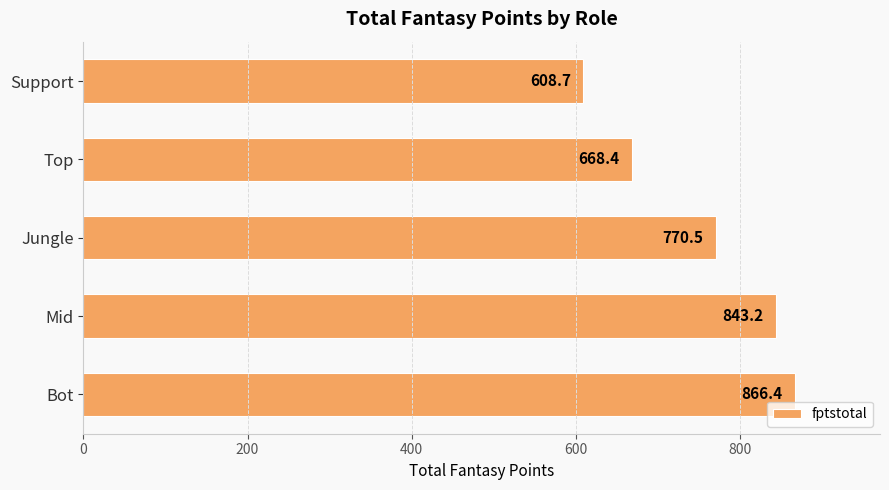

What is the ratio of the value at Support to the value at Jungle?

0.8